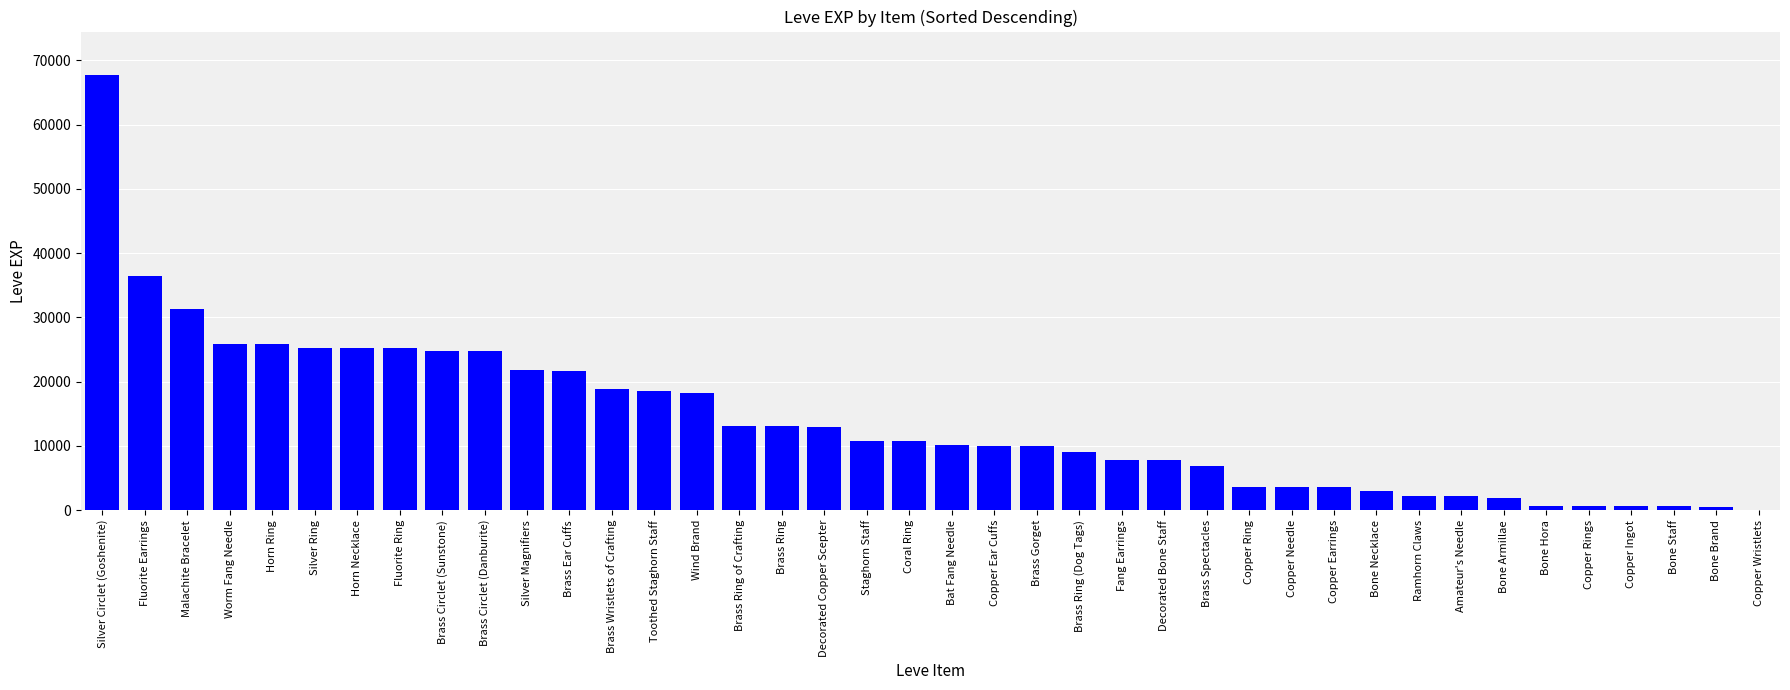

The value at Silver Magnifiers is 6363. True or false?

False